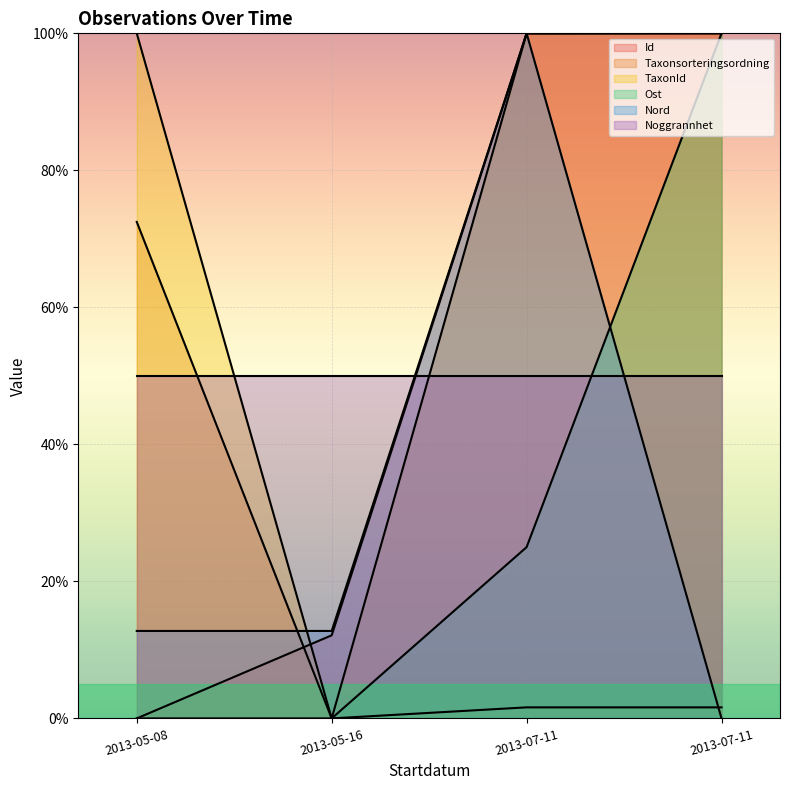

At how many categories does at least one series exceed 44?

4